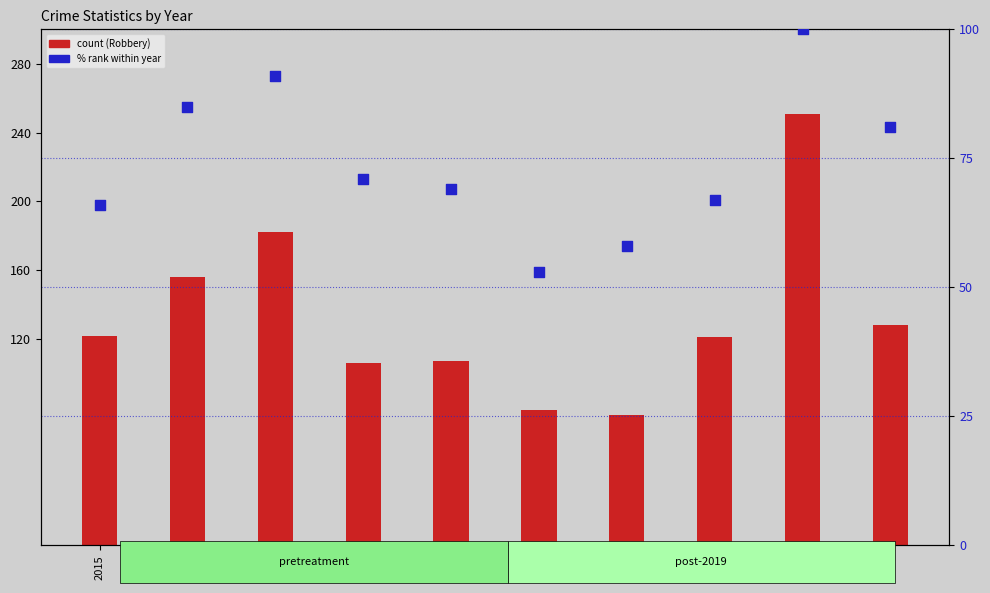

Which series has the largest total across all categories?

Robbery